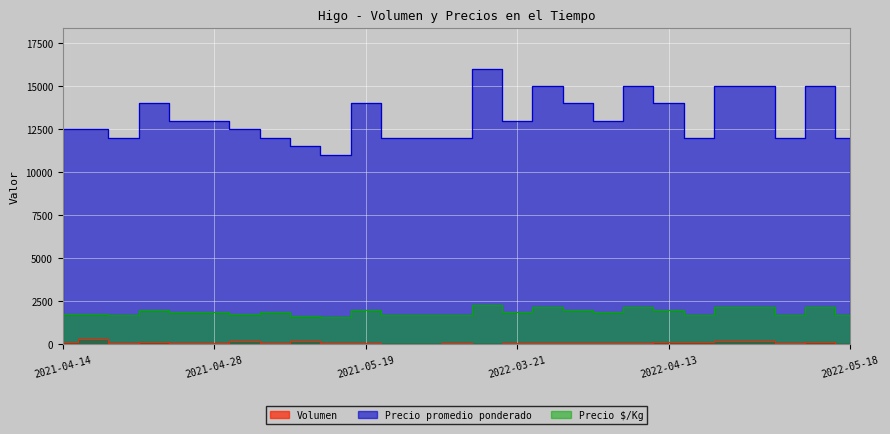

What is the total value across all series at 2022-05-09?

13814